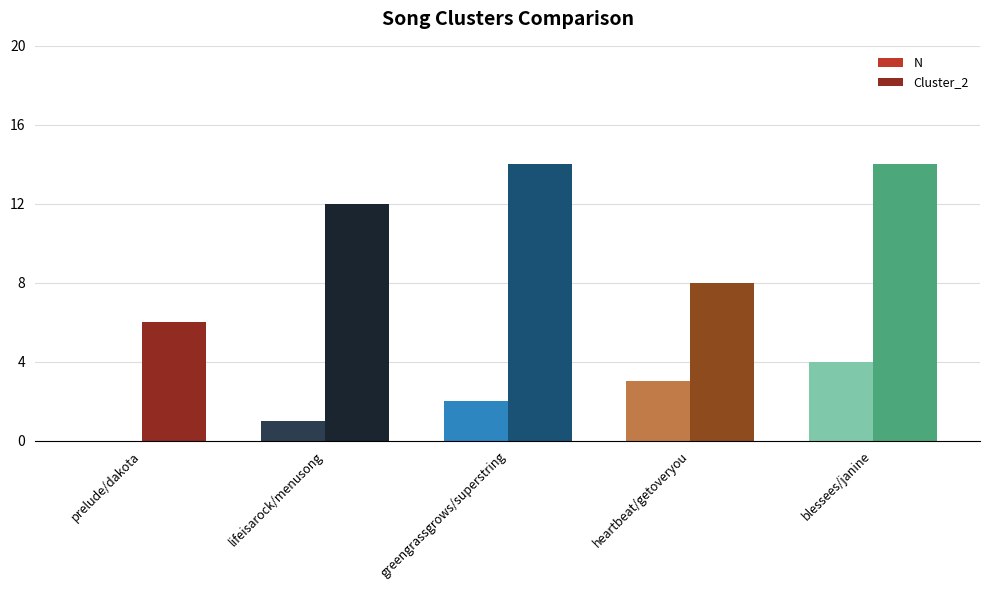

Is it true that Cluster_2 equals 14 at blessees/janine?

True